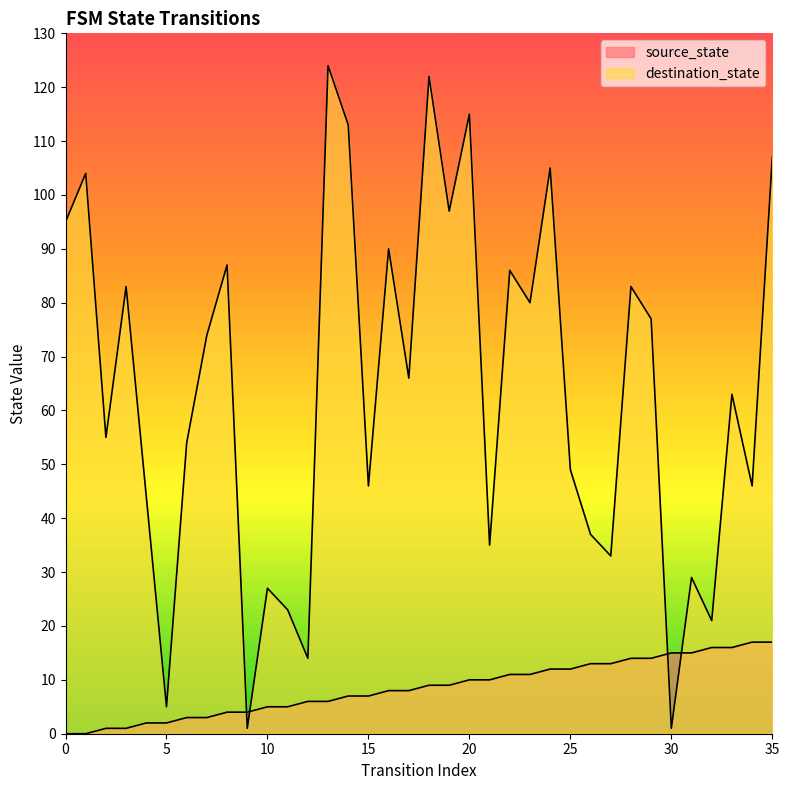

What is the average value of the destination_state series?

64